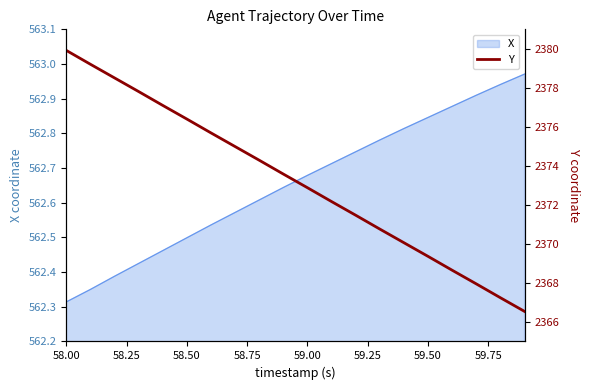

At which label does X reach its minimum?

58.00